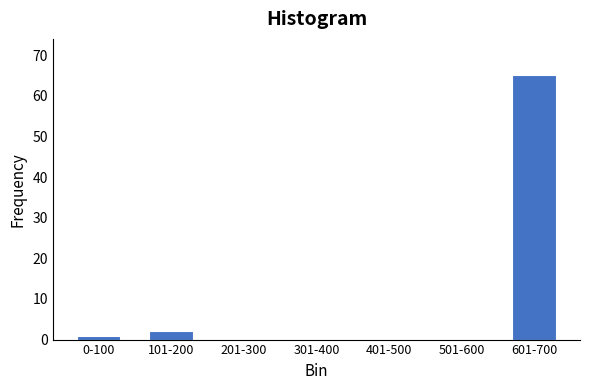

Reading left to right, transcribe all the data shown in this chart.

0-100=1	101-200=2	201-300=0	301-400=0	401-500=0	501-600=0	601-700=65